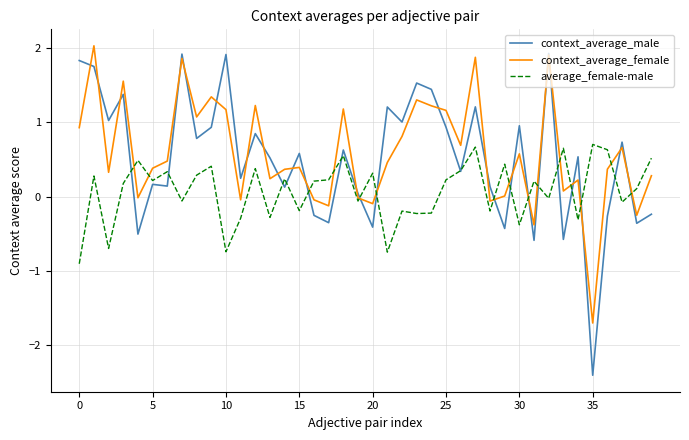

How many distinct data groups are displayed?

3